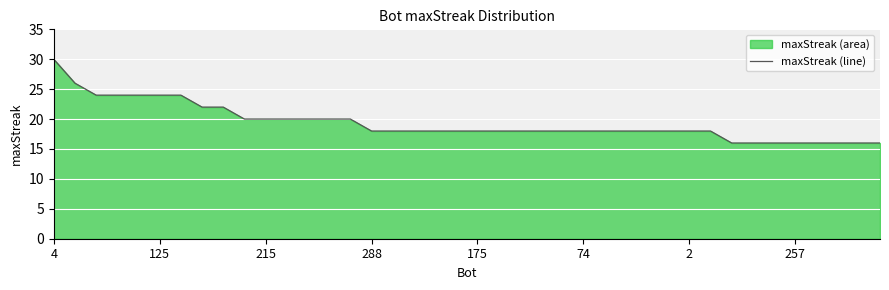

What is the minimum value shown in the chart?

16